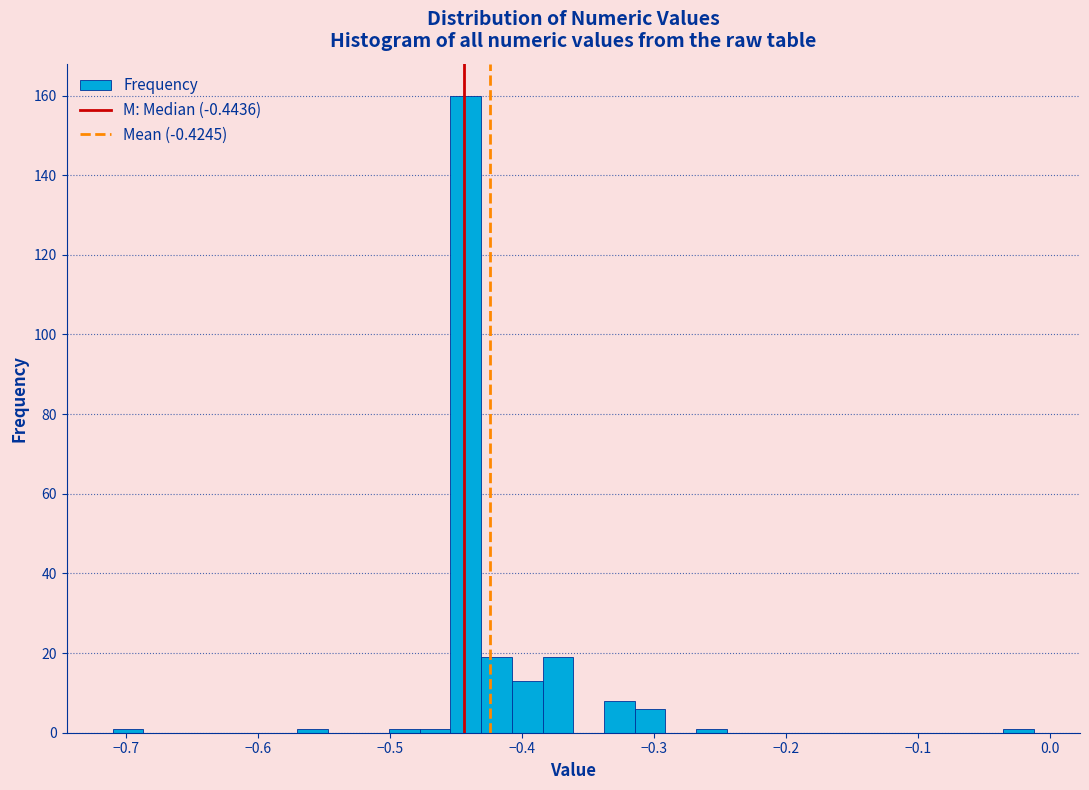

Around what value on the x-axis is the tallest bar? Give the approximate position of its centre, as read against the axis.

-0.44